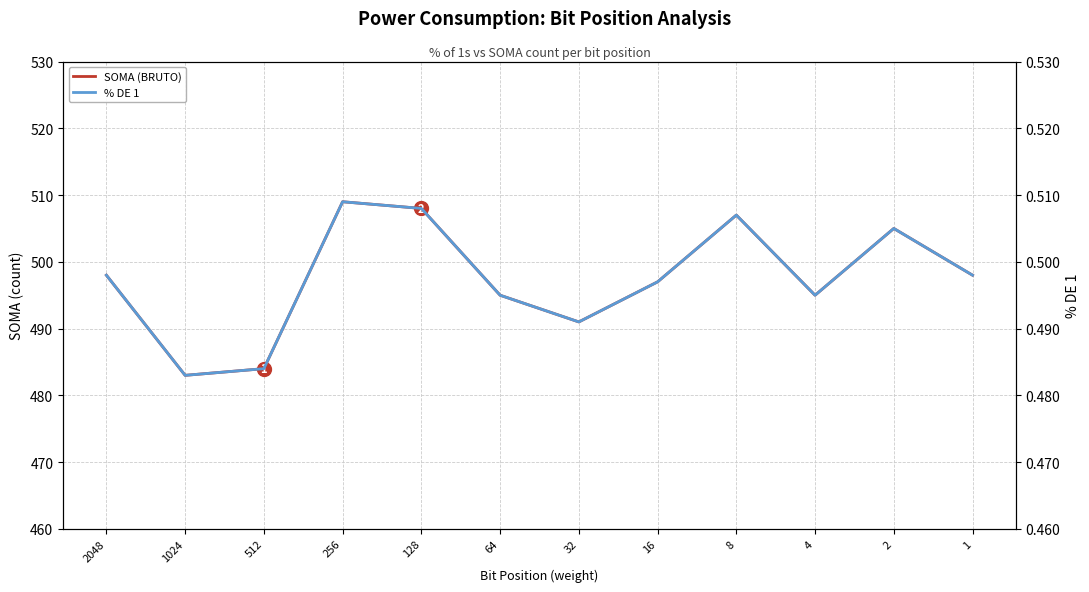

How many % DE 1 values are between 0 and 1?

12